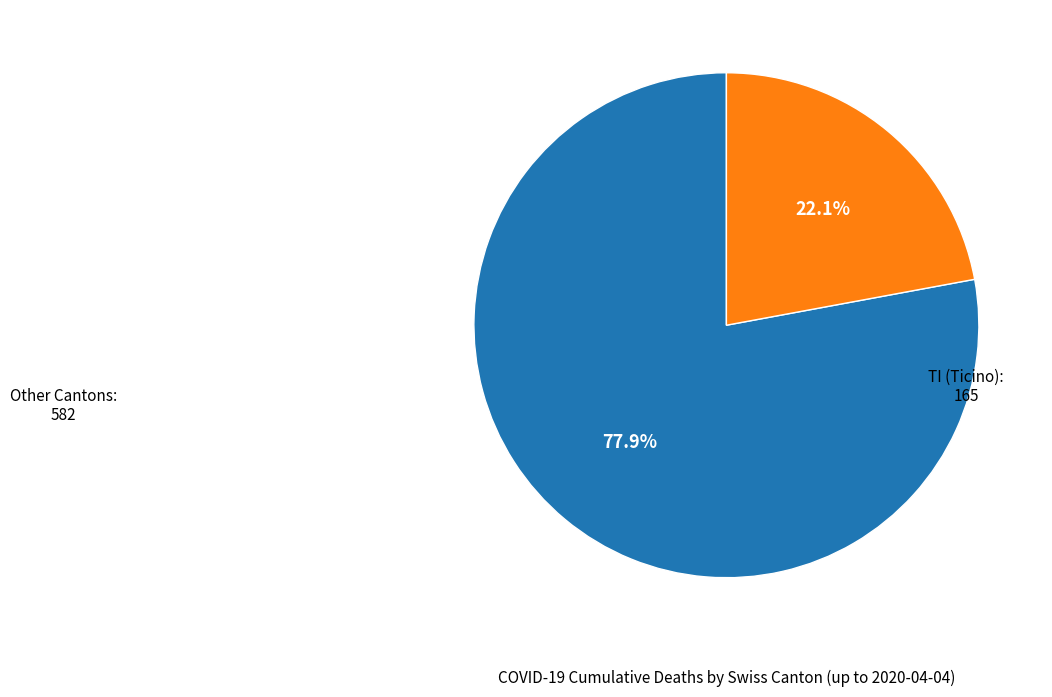

Is there any slice that represents more than half of the pie?

Yes